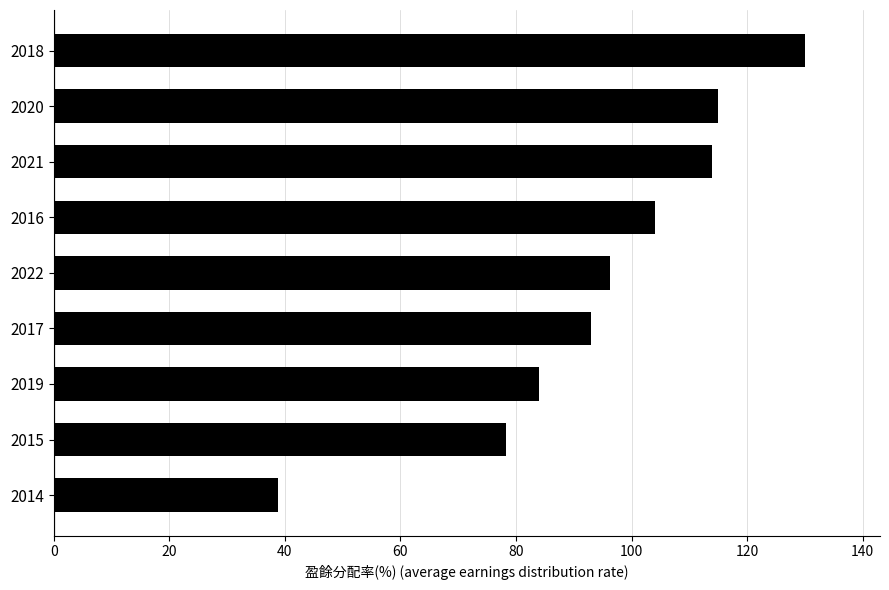

The chart shows a value of 130.0 at 2018. True or false?

True